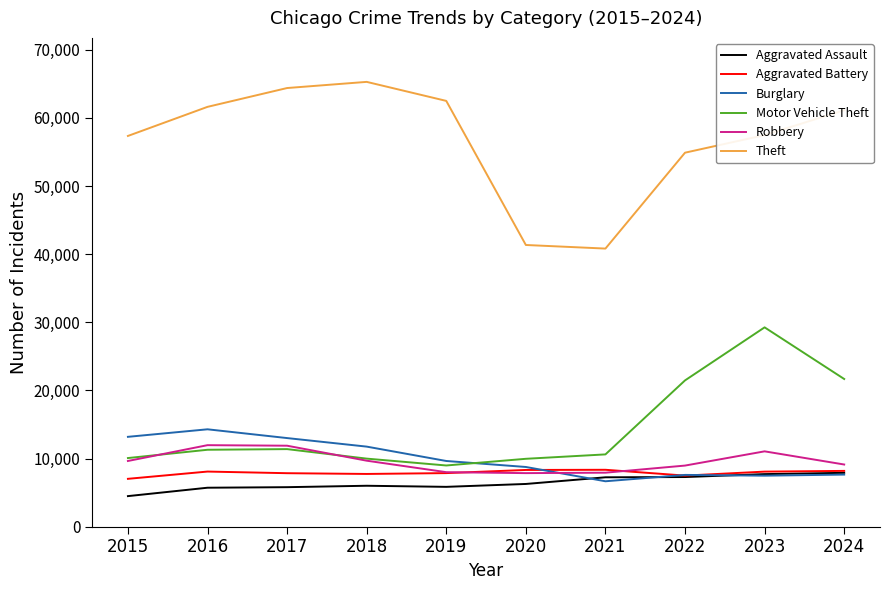

What is the spread (max minus min) of values at 2017?

58593